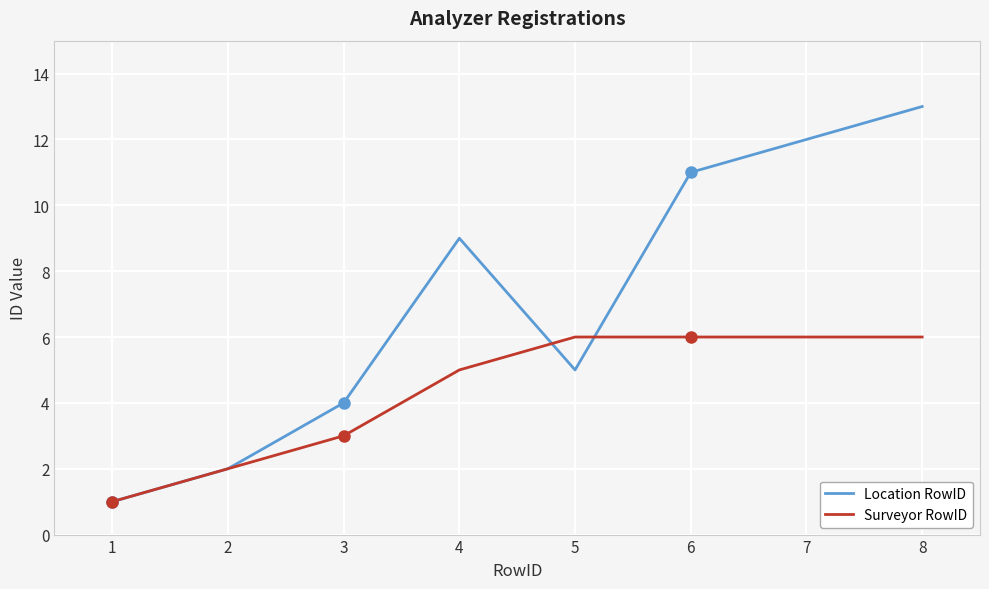

How many values in the Surveyor RowID series are below 6?

4